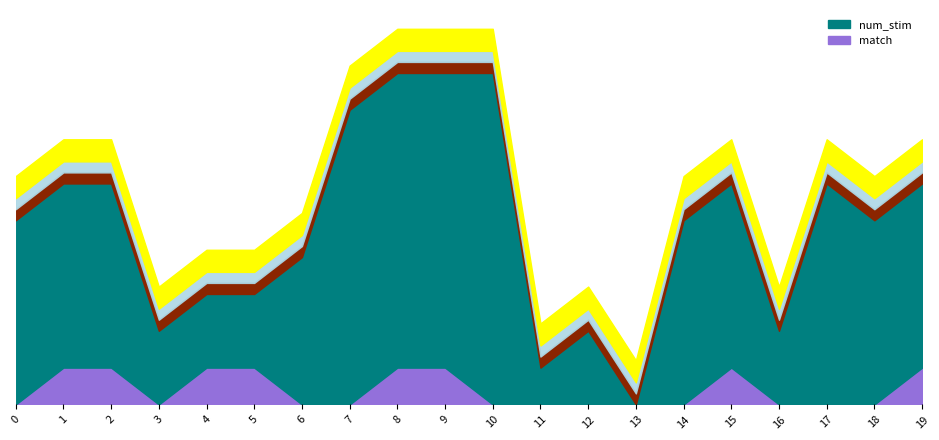

At how many categories does at least one series exceed 7?

4